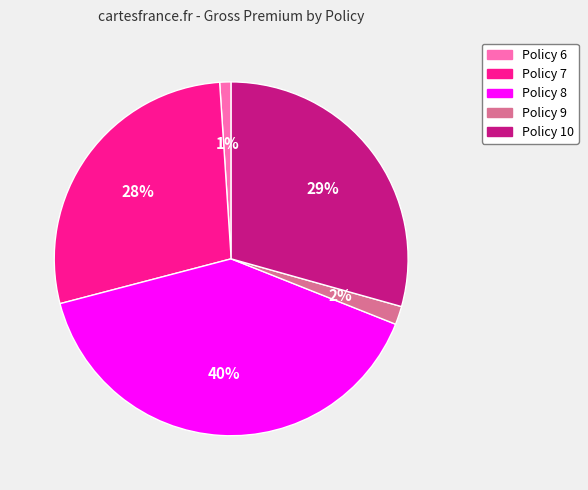

Rank the categories by value from lowest to highest.

Policy 6, Policy 9, Policy 7, Policy 10, Policy 8